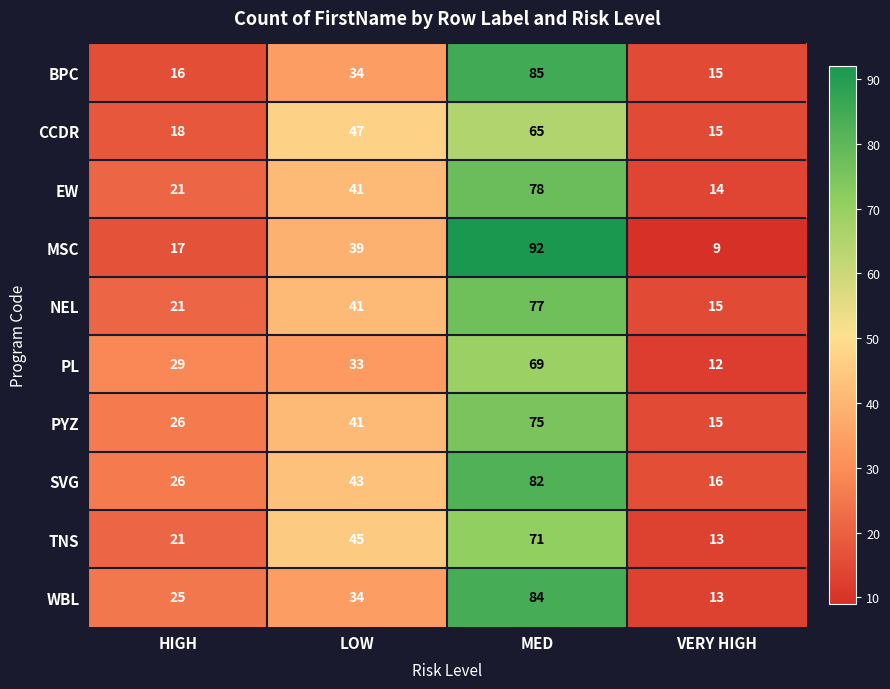

What is the maximum value shown in the chart?

92